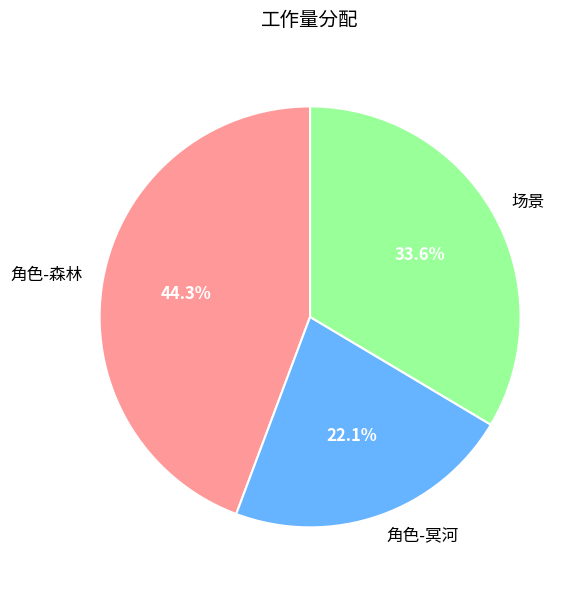

What percentage is the 场景 slice, to the nearest percent?

34%